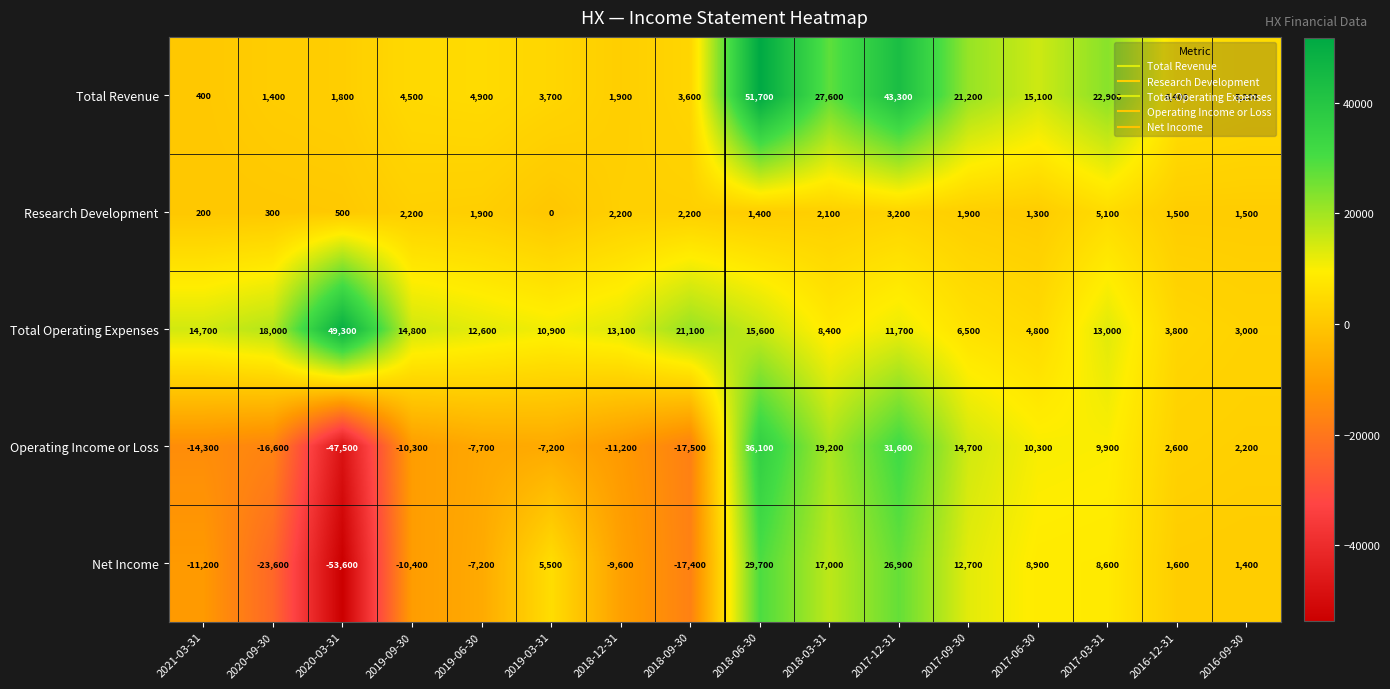

True or false: Research Development has a value of 5100 at 2017-03-31.

True